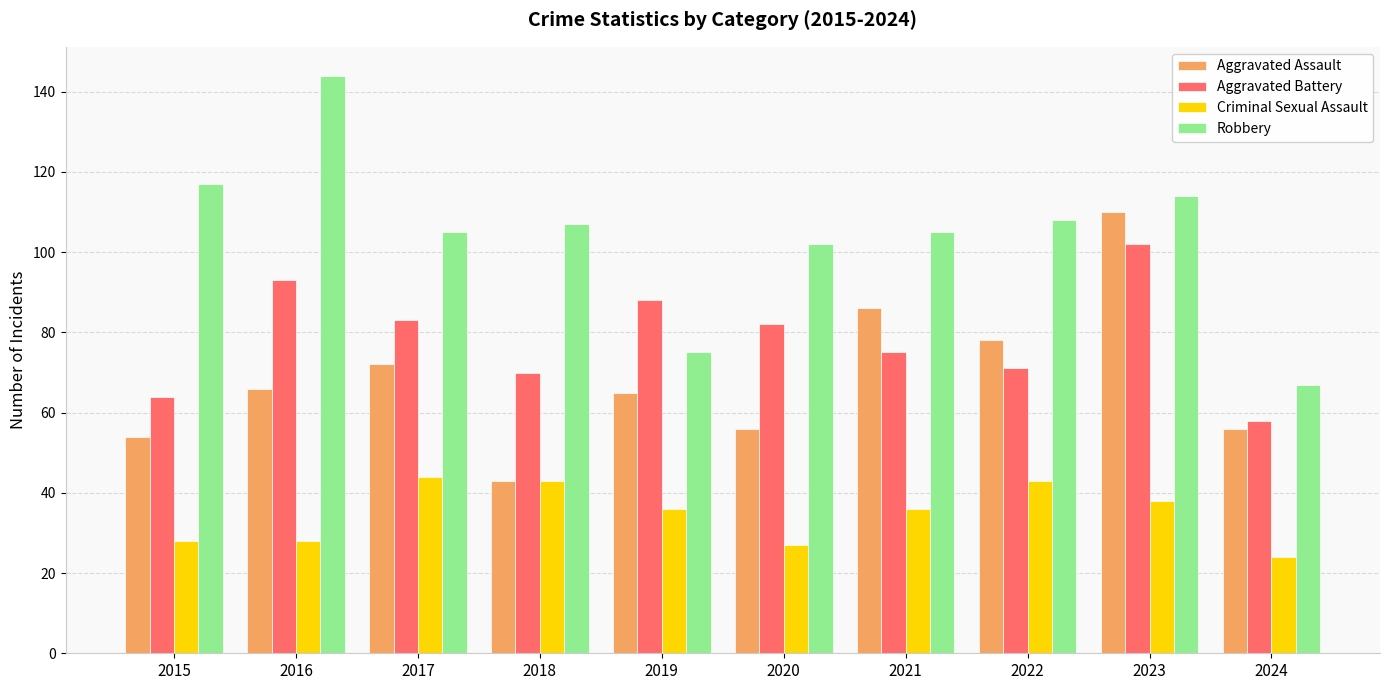

At how many categories does at least one series exceed 96?

8